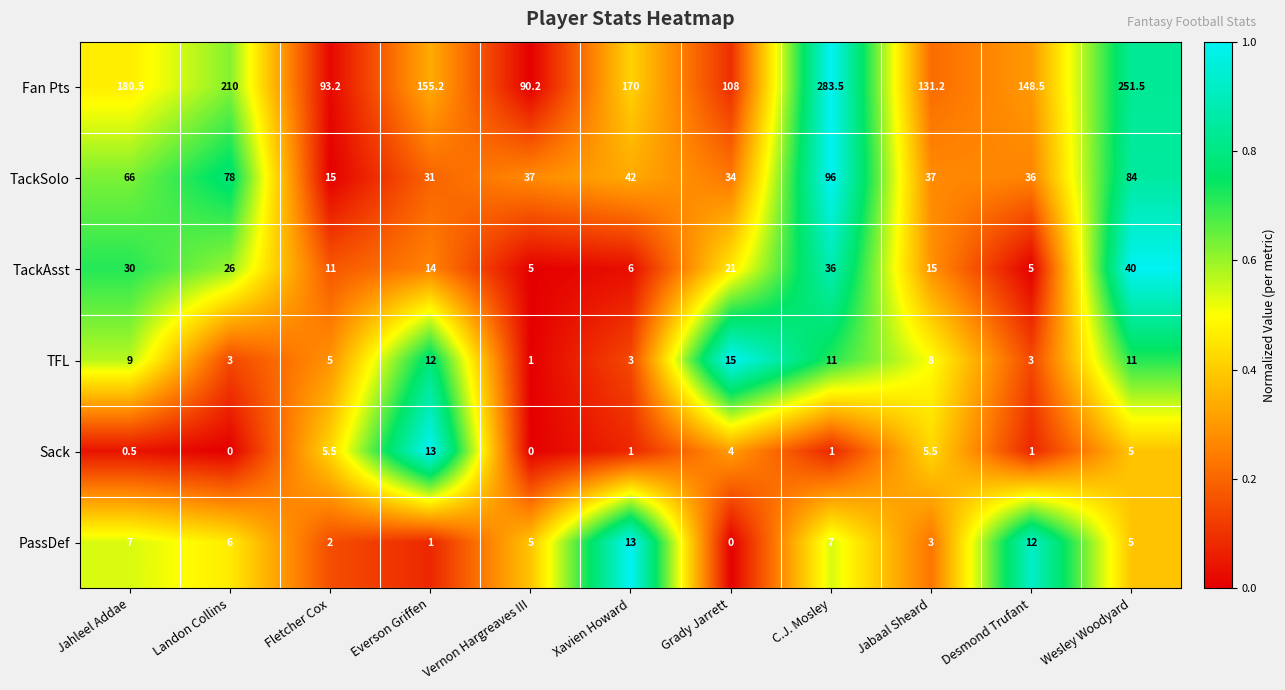

Which series has the largest total across all categories?

Fan Pts